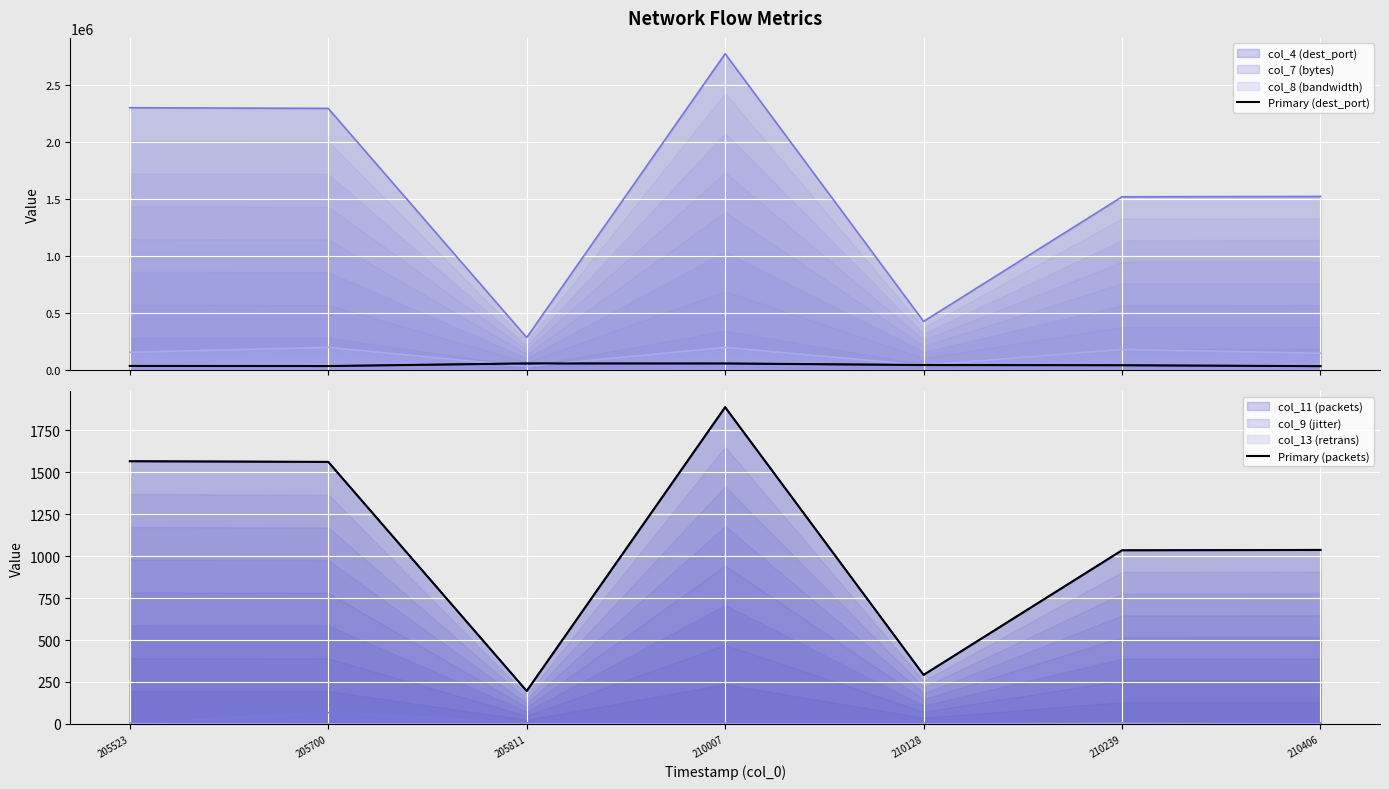

True or false: Primary (packets) has a value of 1037 at 210406.

True